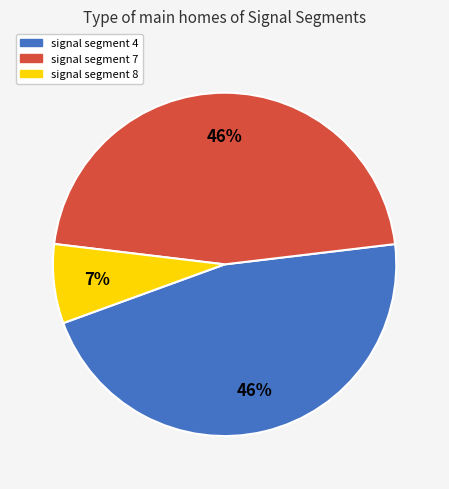

What is the smallest slice in the pie chart?

signal segment 8